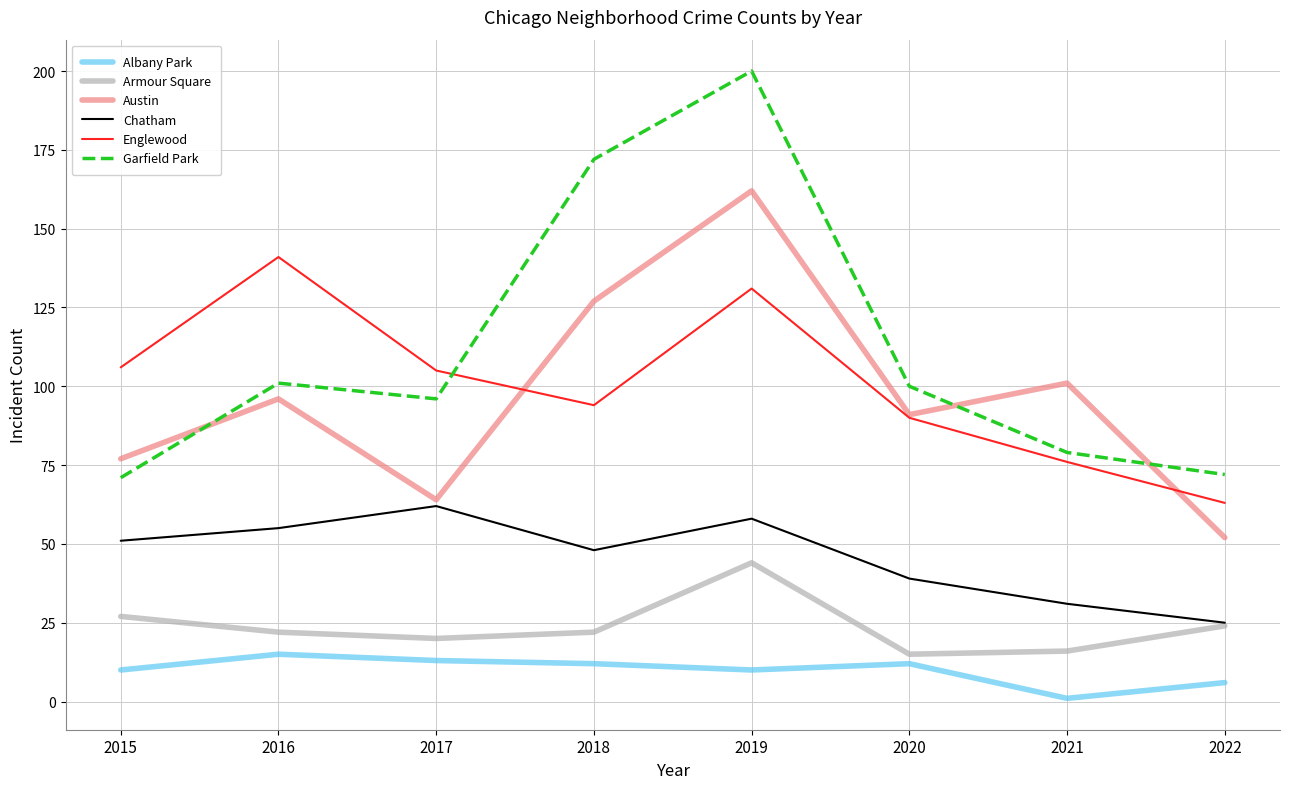

How many lines are shown in the chart?

6